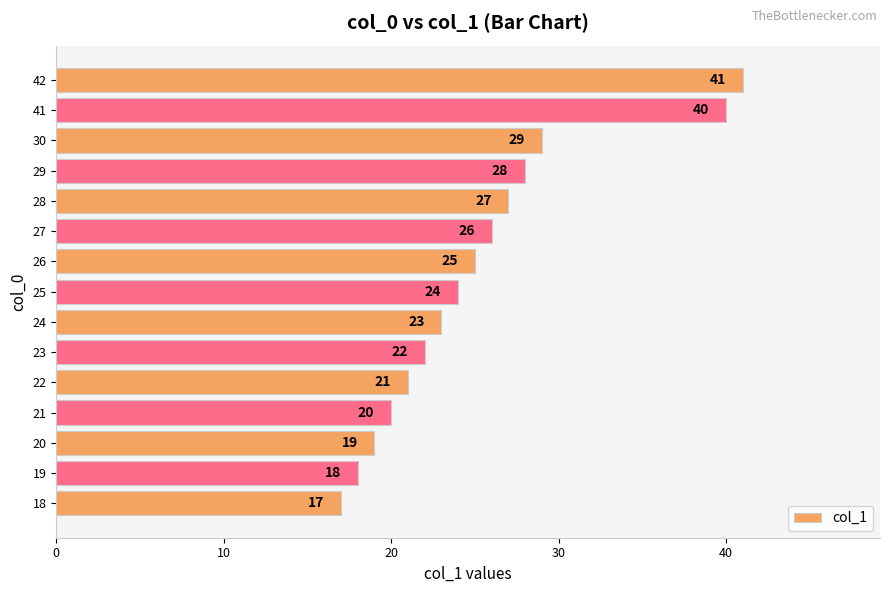

Is it true that the value at 20 is 19?

True